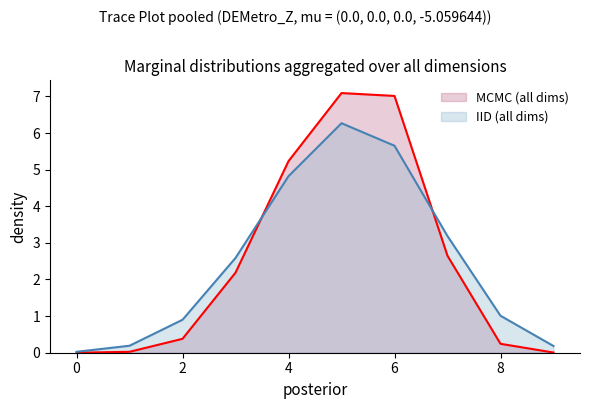

Where is 1 nearest to the value 5?

5